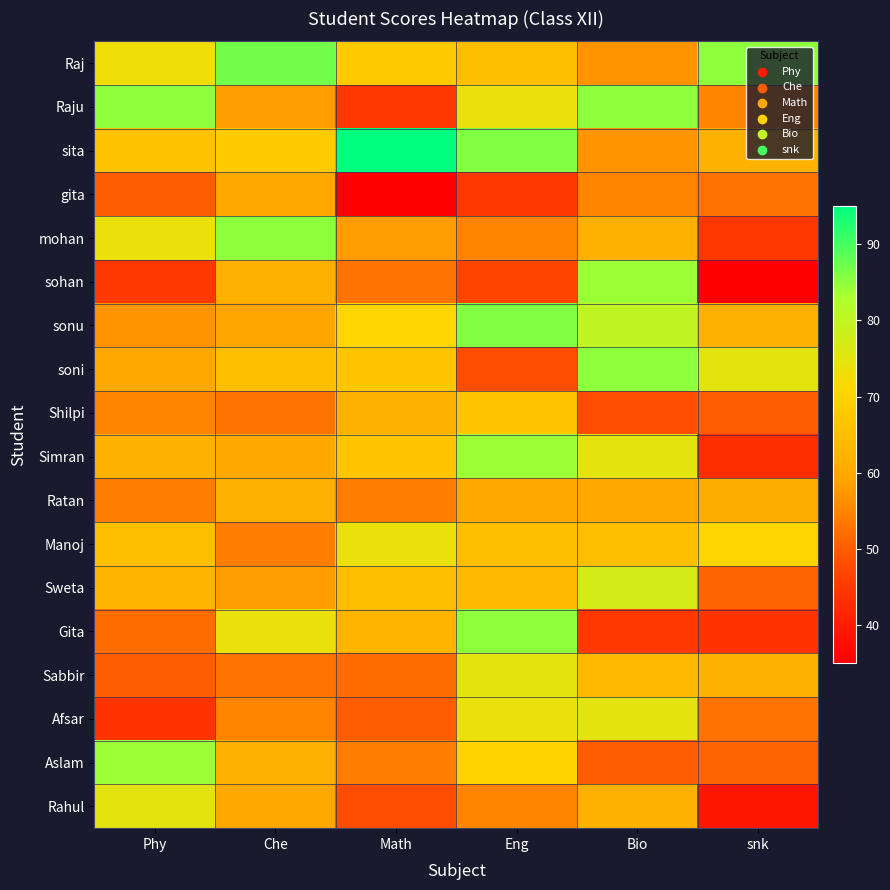

What is the total value across all series at Phy?

1114